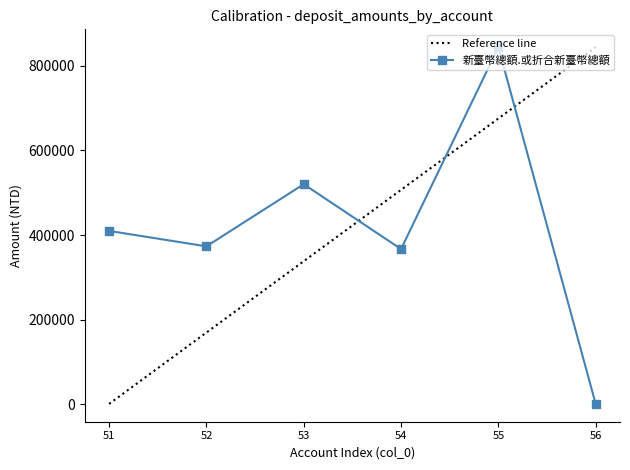

Read the value at 54.

367001